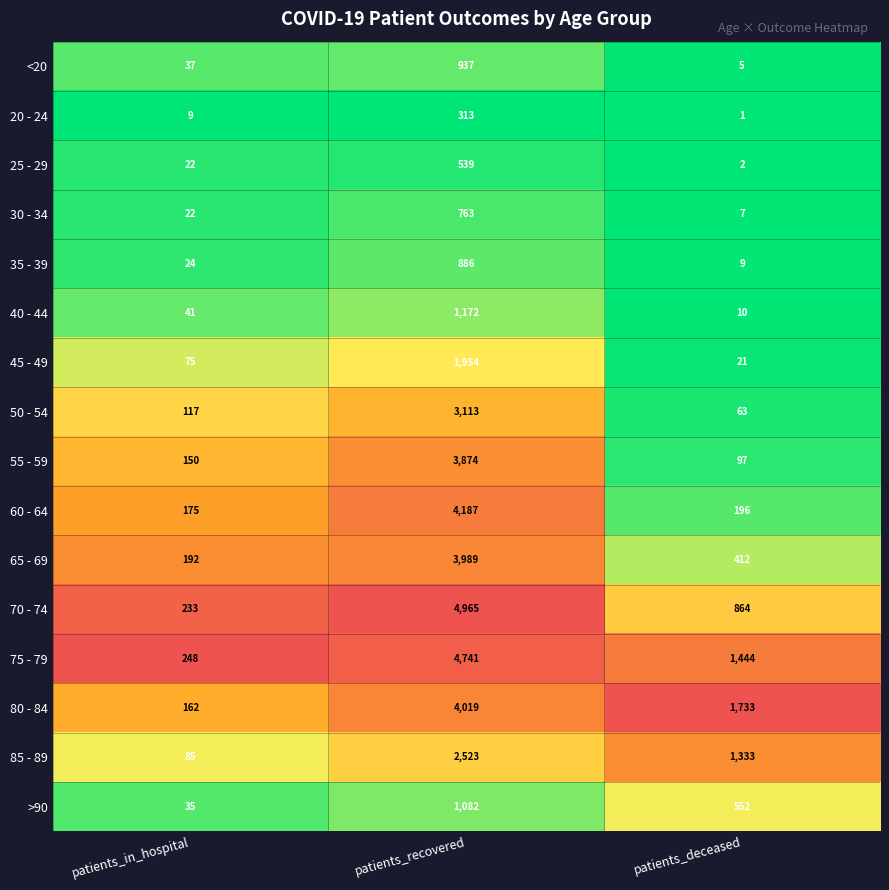

What is the difference between the highest and lowest values at patients_in_hospital?

239